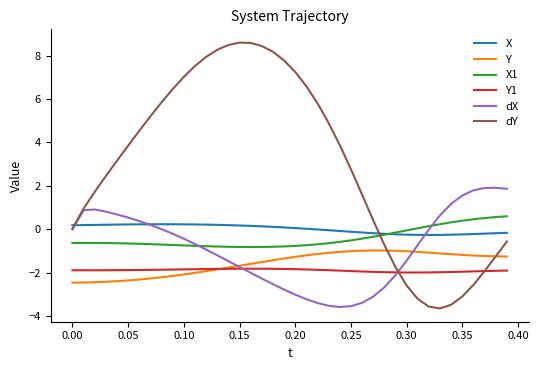

At how many categories does at least one series exceed 3?

21